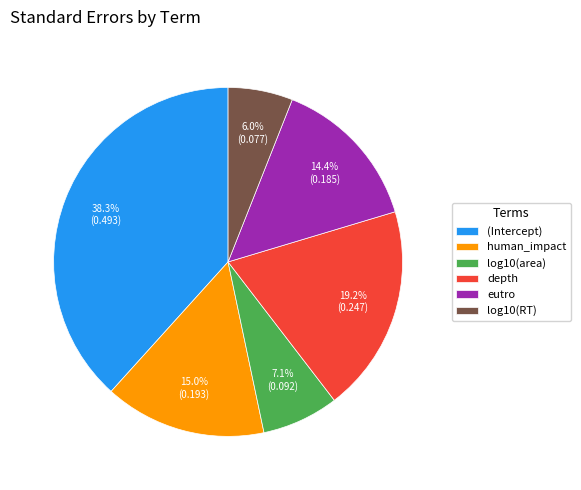

Which has a higher value, log10(area) or depth?

depth